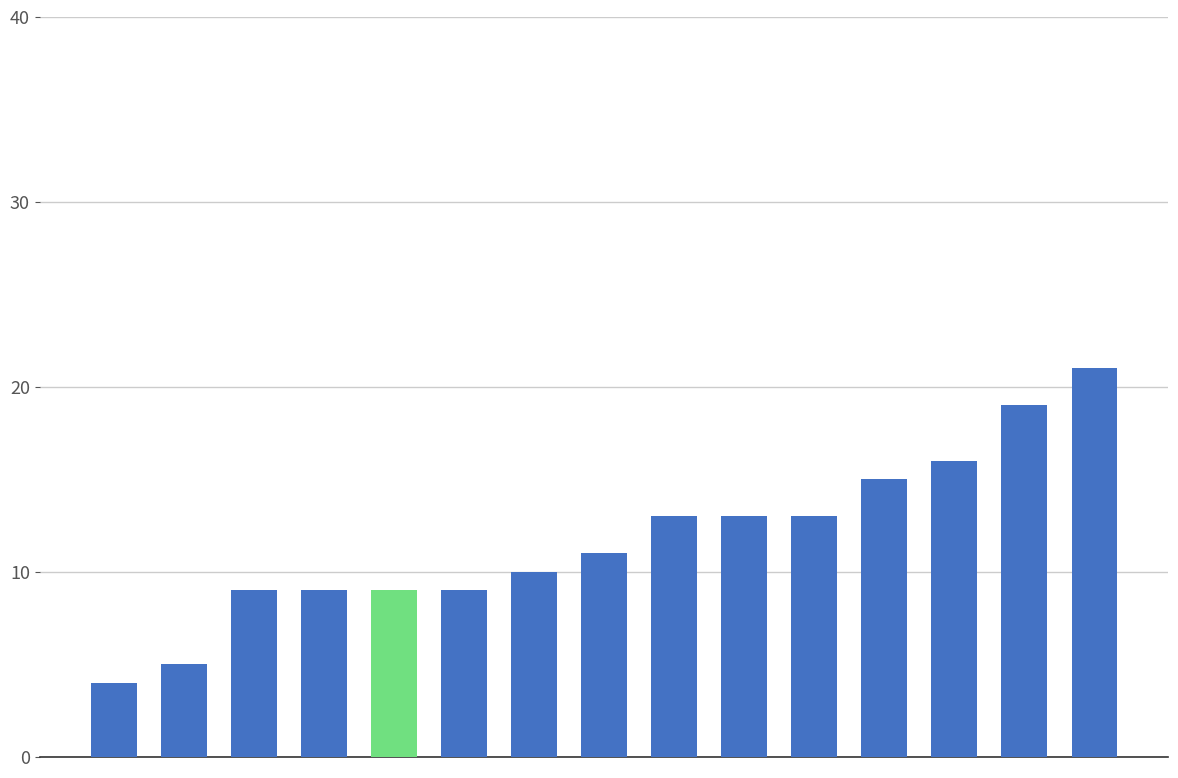

Does the chart contain stacked bars?

No